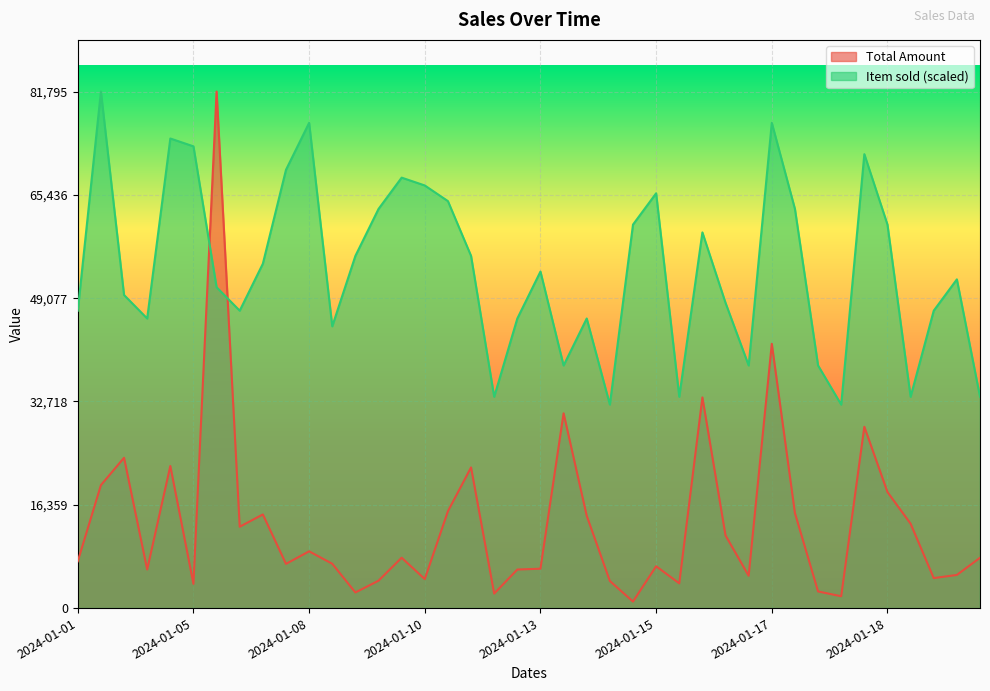

Rank the series at 2024-01-19 from highest to lowest value.

Item sold, Total Amount